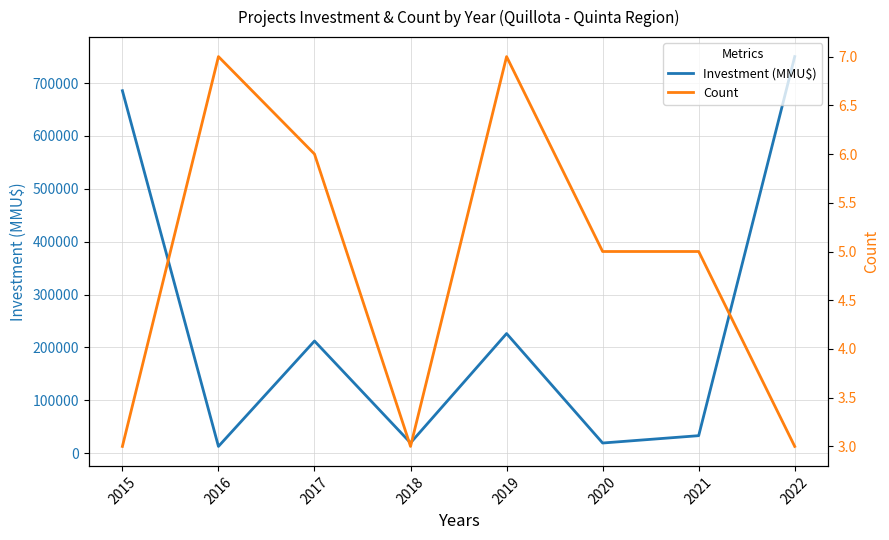

What are all the series names shown in the legend?

Investment (MMU$), Count